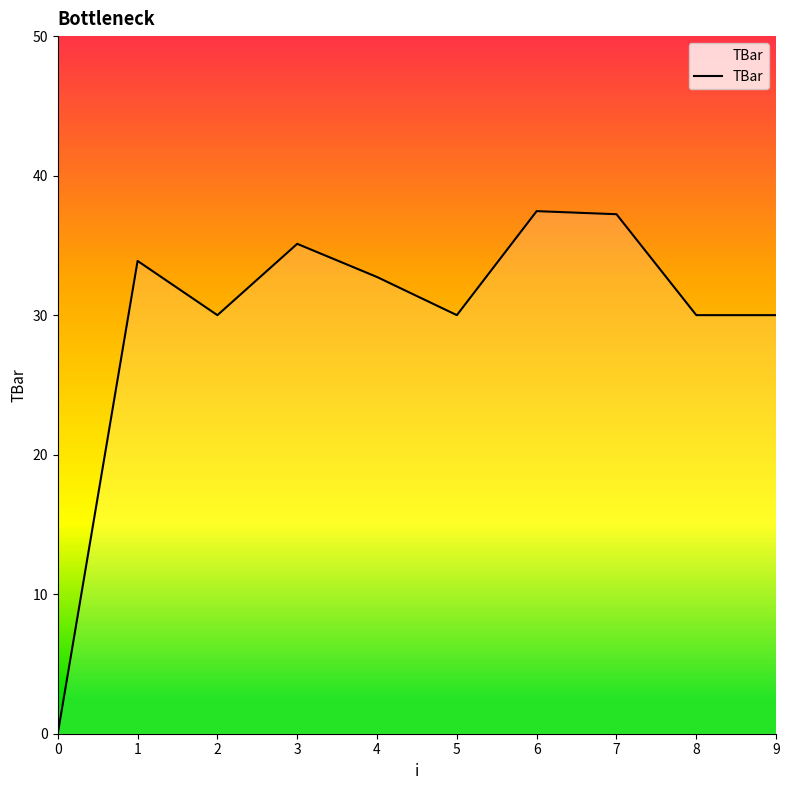

What is the average value?

29.6